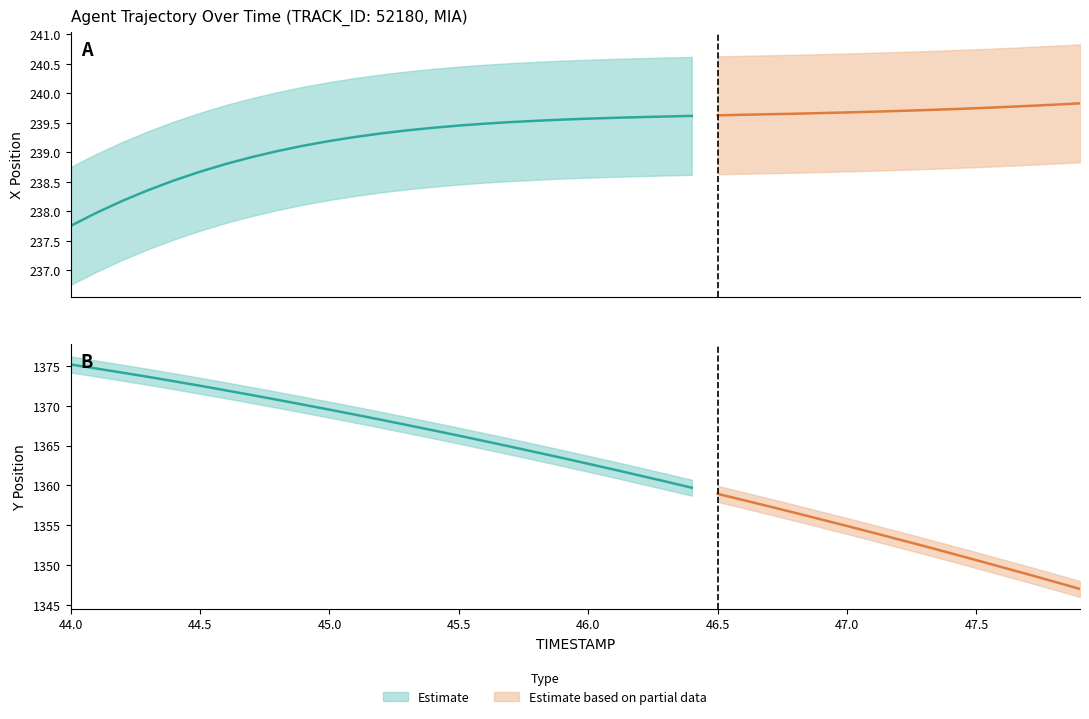

What is the difference between the second highest and minimum values in the Y_upper series?

27.7